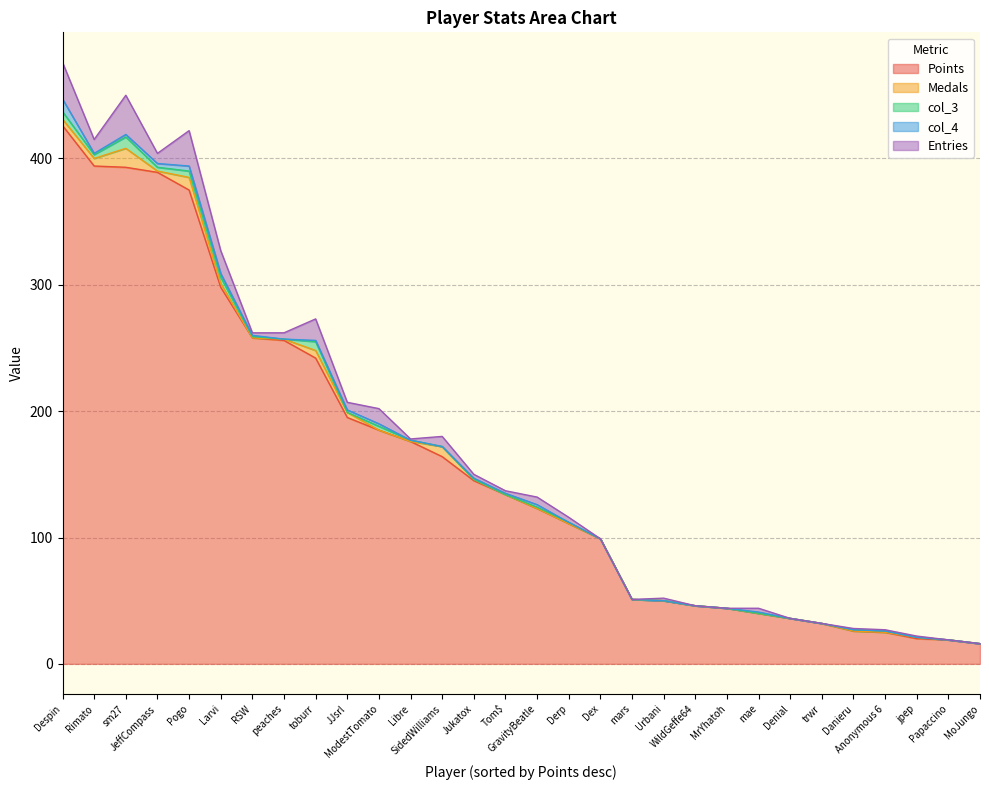

Which series has the largest total across all categories?

Points